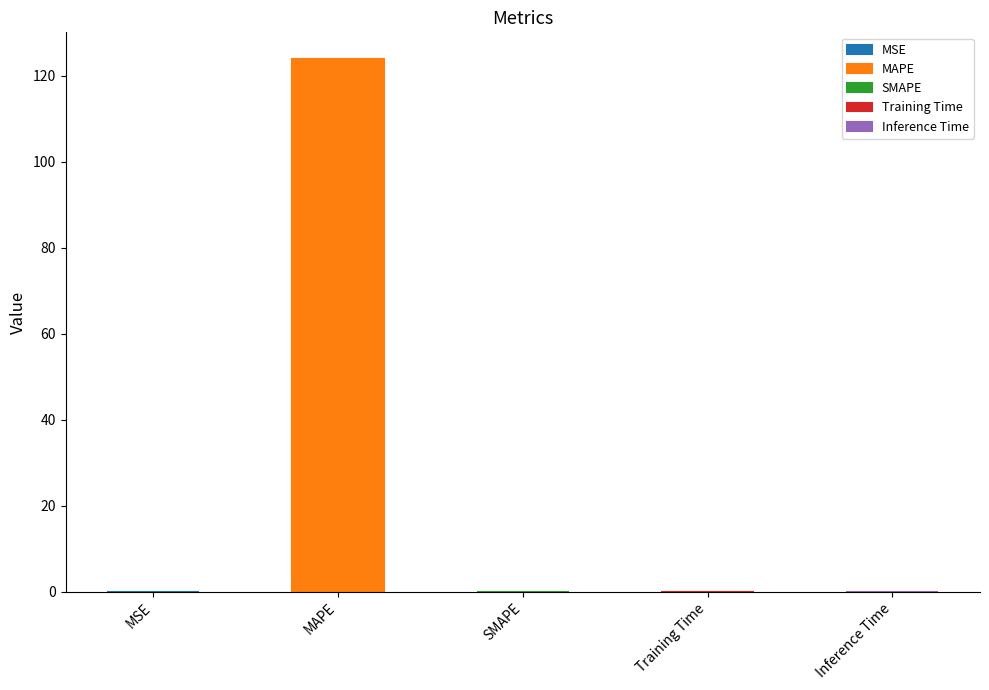

True or false: the data shows 67.5 at SMAPE.

False